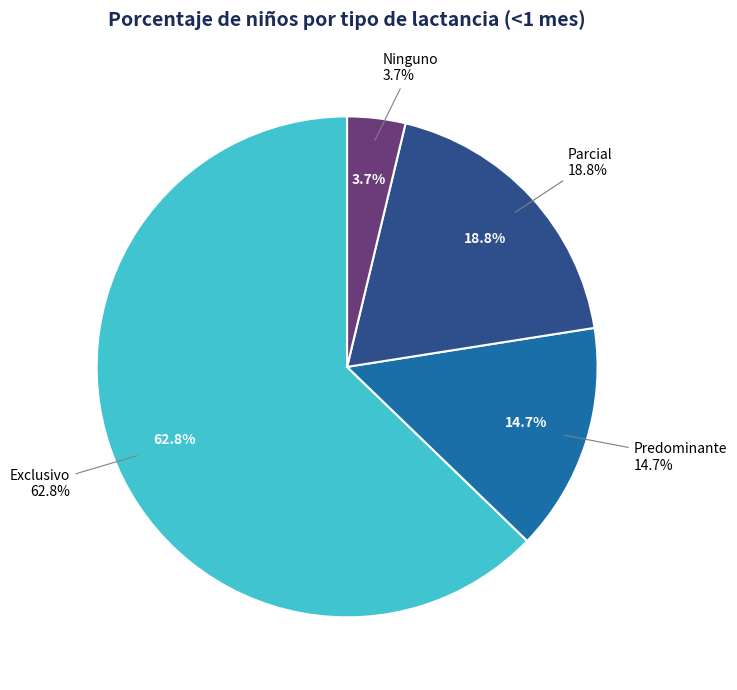

Count the number of slices in the pie.

4